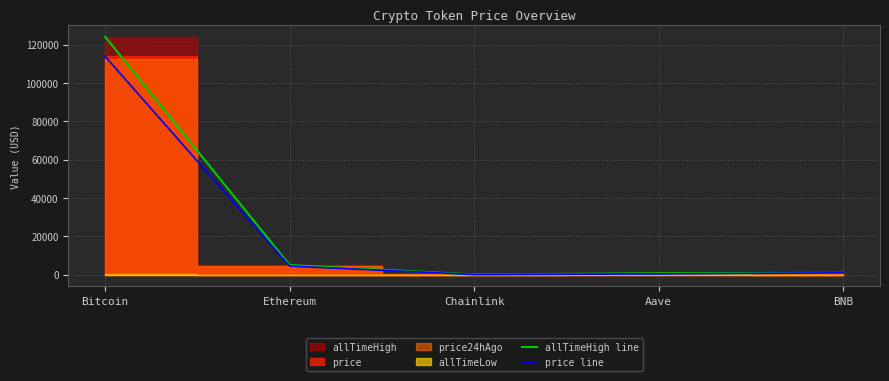

At which category does price line reach its first local valley?

Chainlink